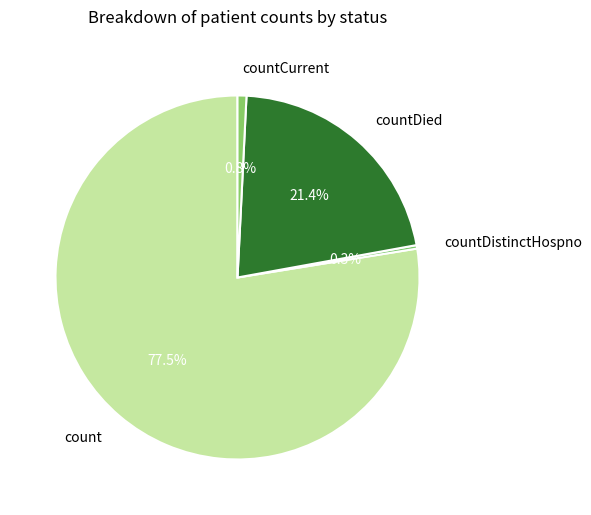

True or false: countCurrent accounts for 1% of the total.

True